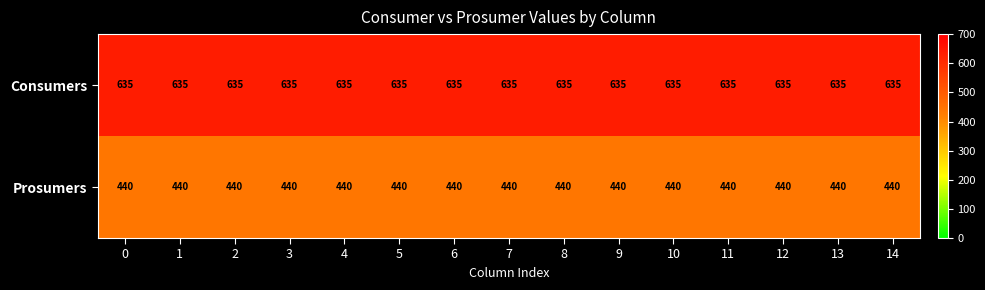

What is the minimum value shown in the chart?

440